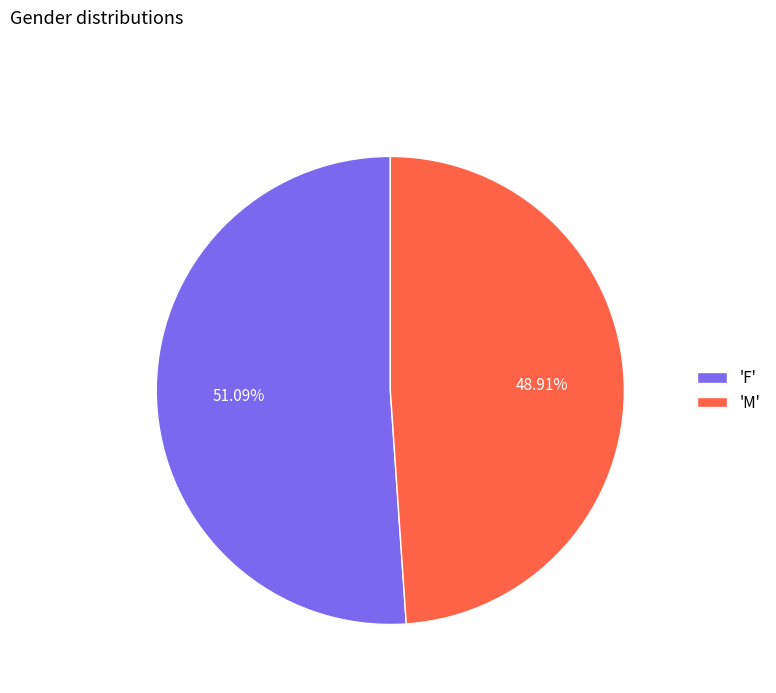

Which category has the biggest portion of the pie?

'F'